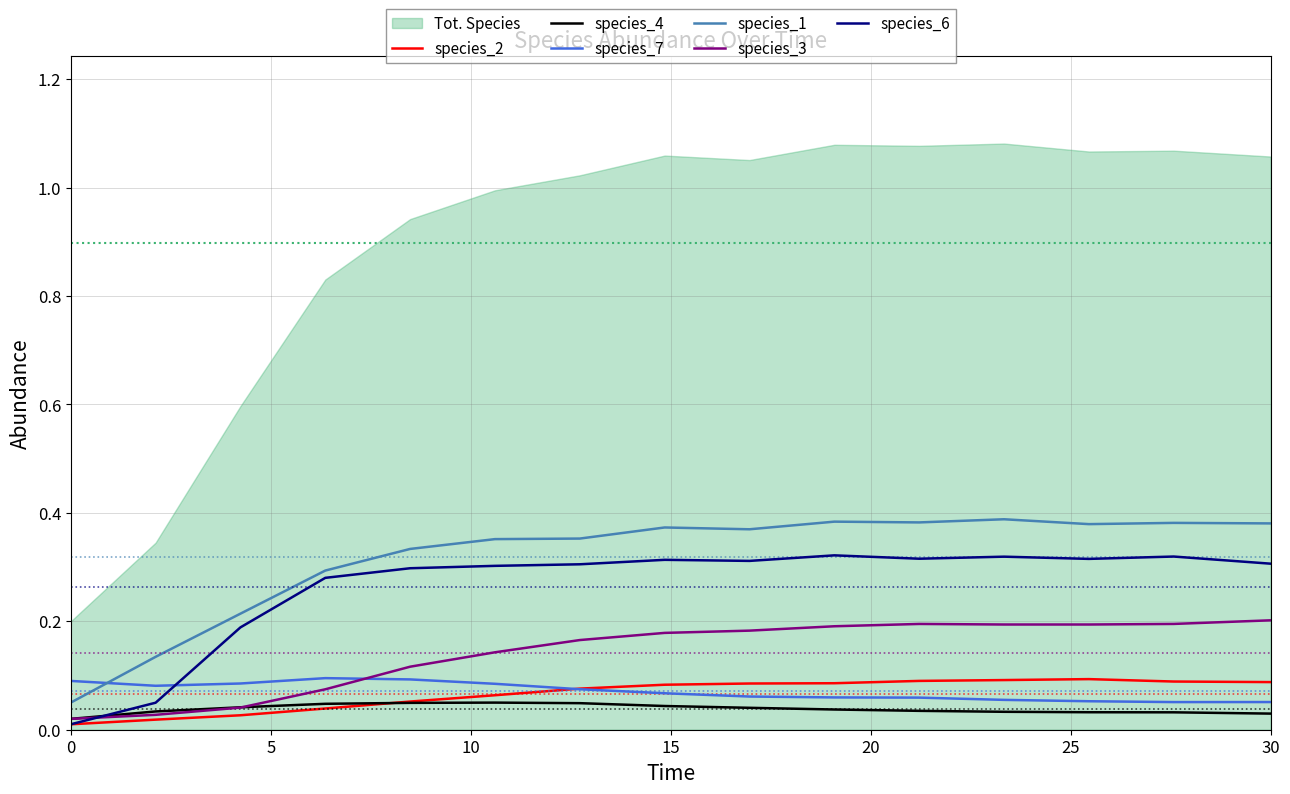

Rank the series by their maximum value, from highest to lowest.

species_1, species_6, species_3, species_7, species_2, species_4